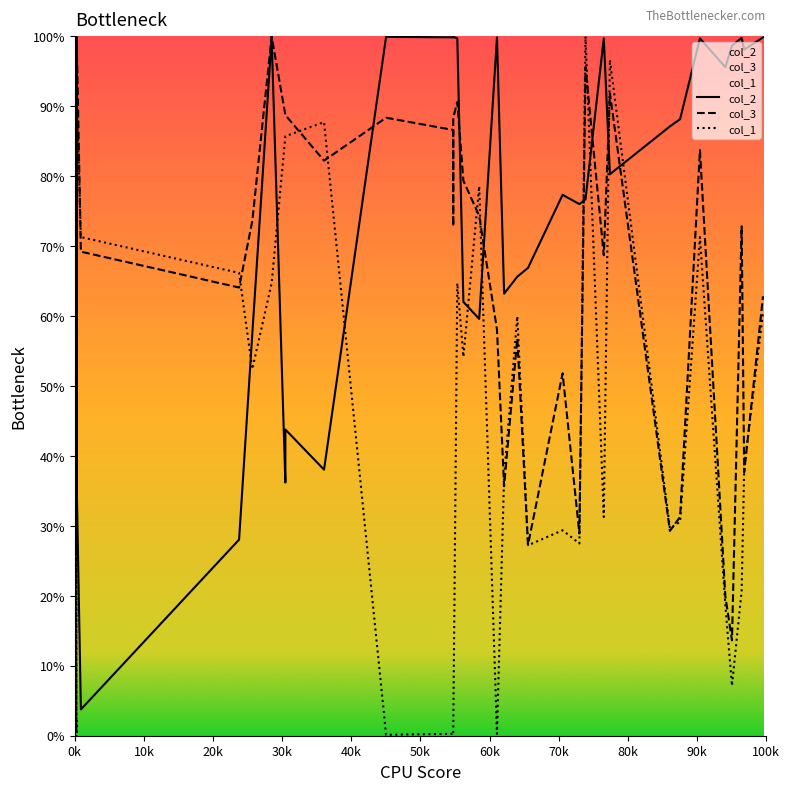

Which series ends up on top after the final intersection of col_1 and col_3?

col_3